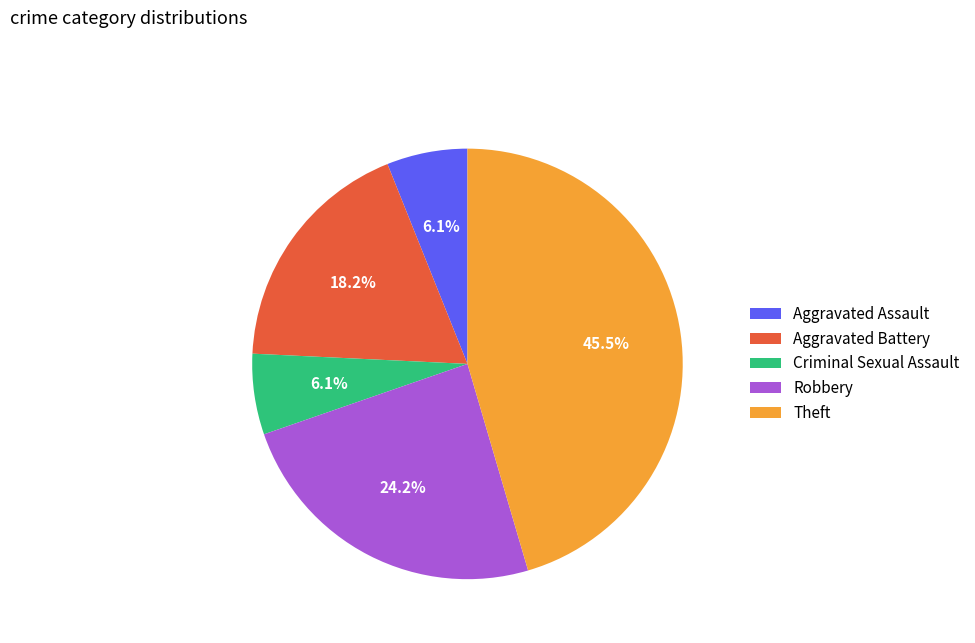

Is the sum of Theft and Criminal Sexual Assault greater than half?

Yes